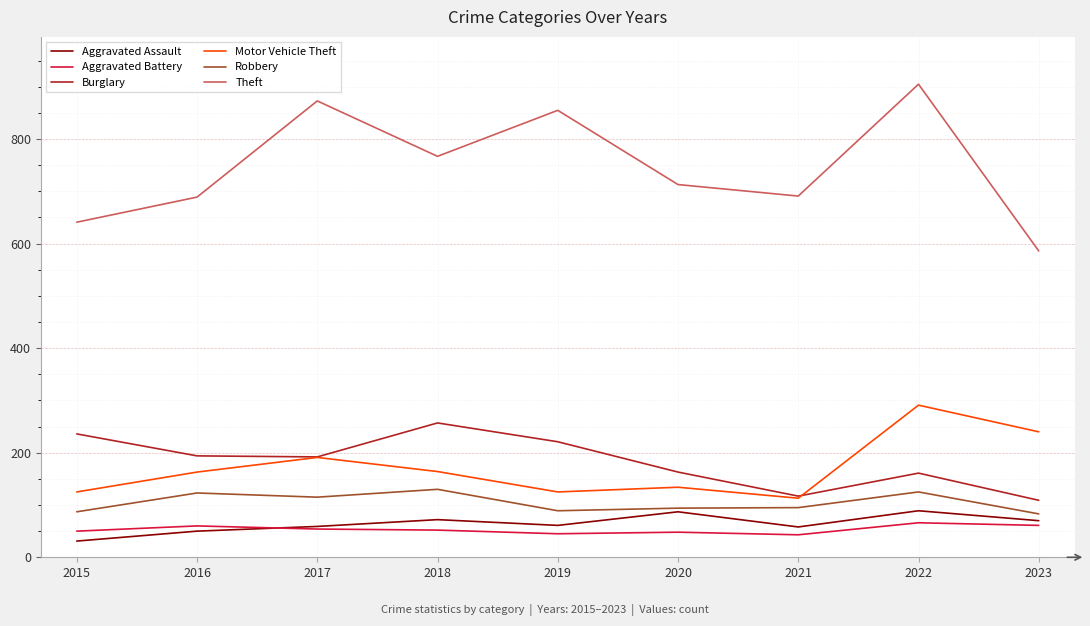

The value of Aggravated Battery at 2018 is 52. True or false?

True